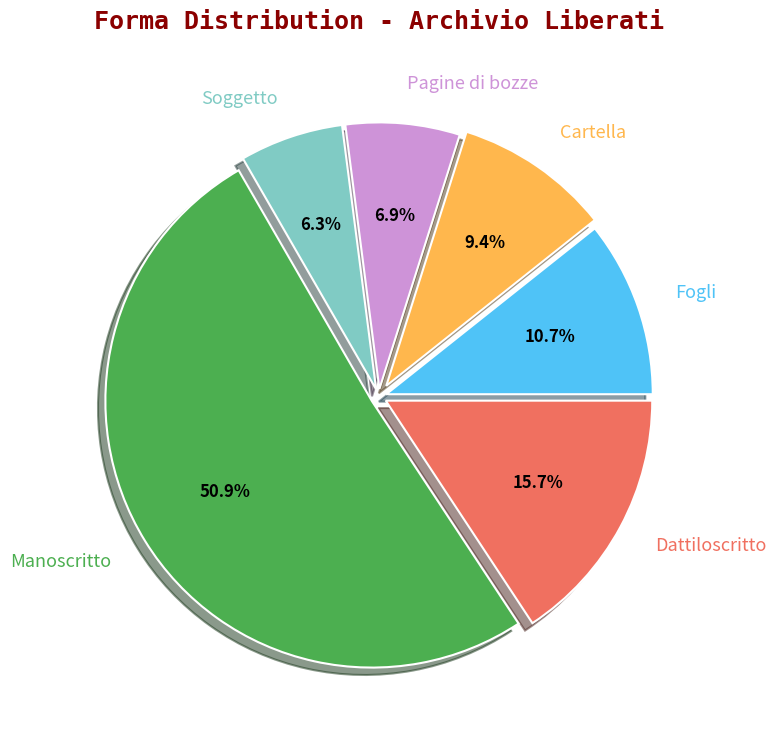

What is the largest slice in the pie chart?

Manoscritto